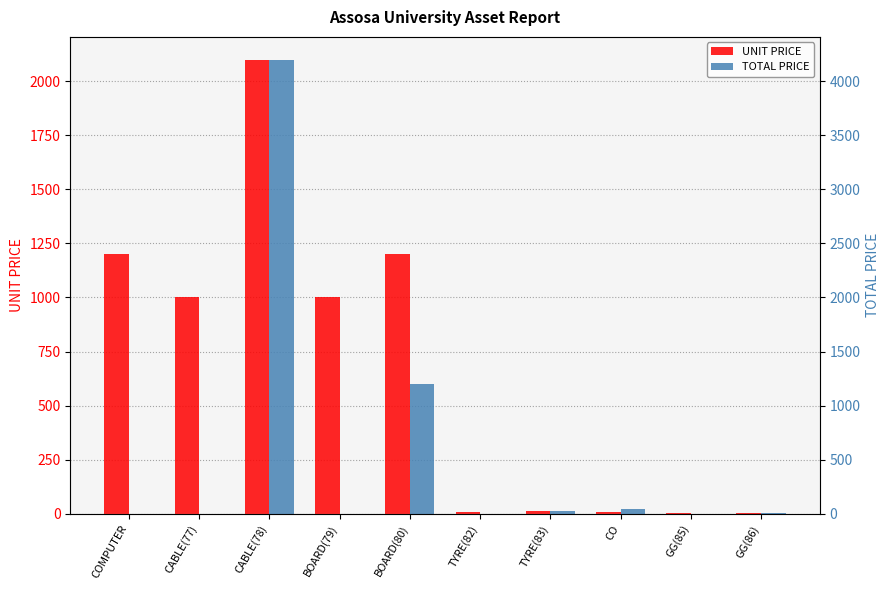

How many distinct data groups are displayed?

2